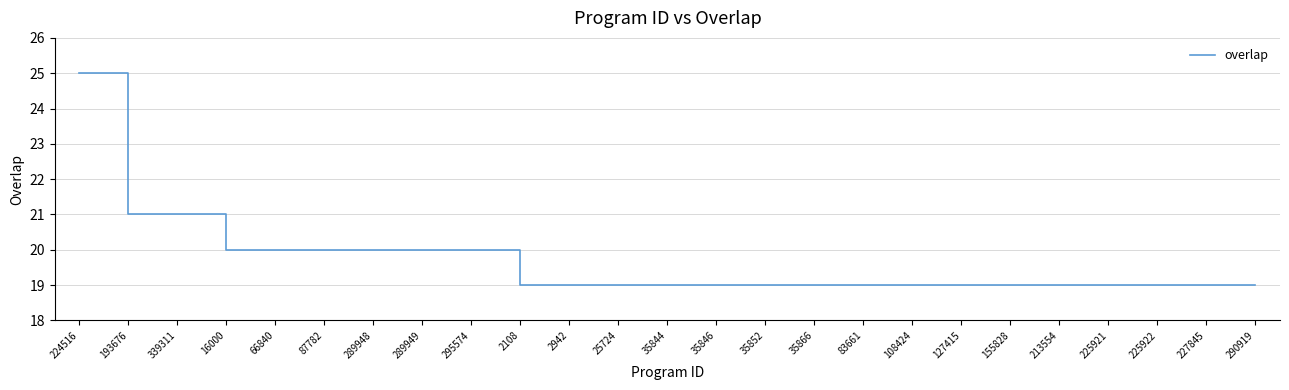

The chart shows a value of 25 at 224516. True or false?

True